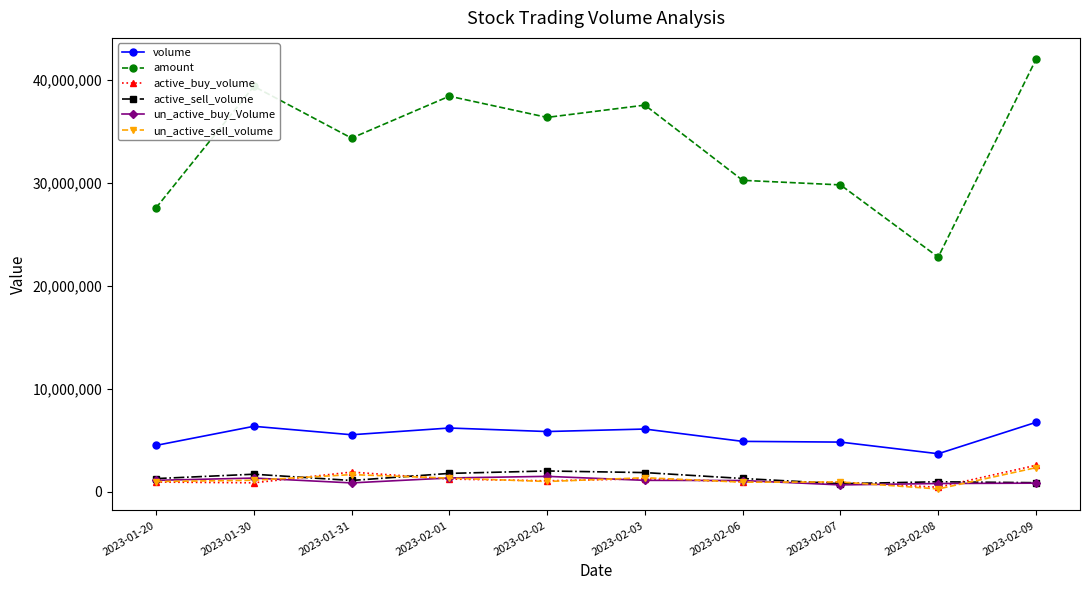

True or false: active_sell_volume has more than 1 interior local peaks.

True